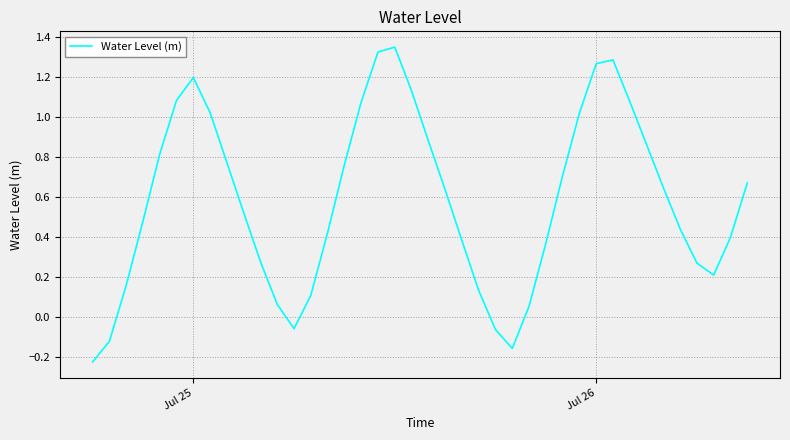

What is the difference between the maximum and minimum values?

1.6